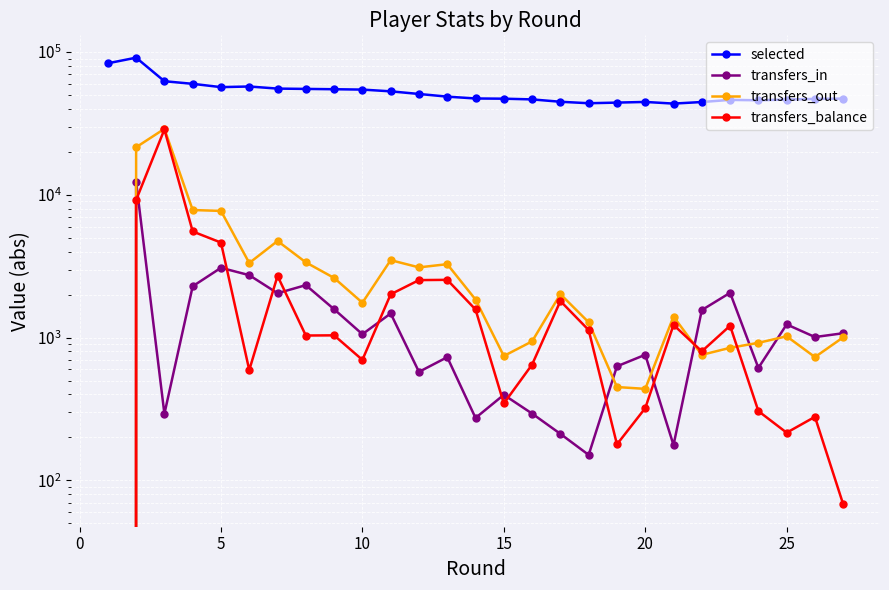

What is the difference between the maximum and minimum values in the transfers_out series?

28988